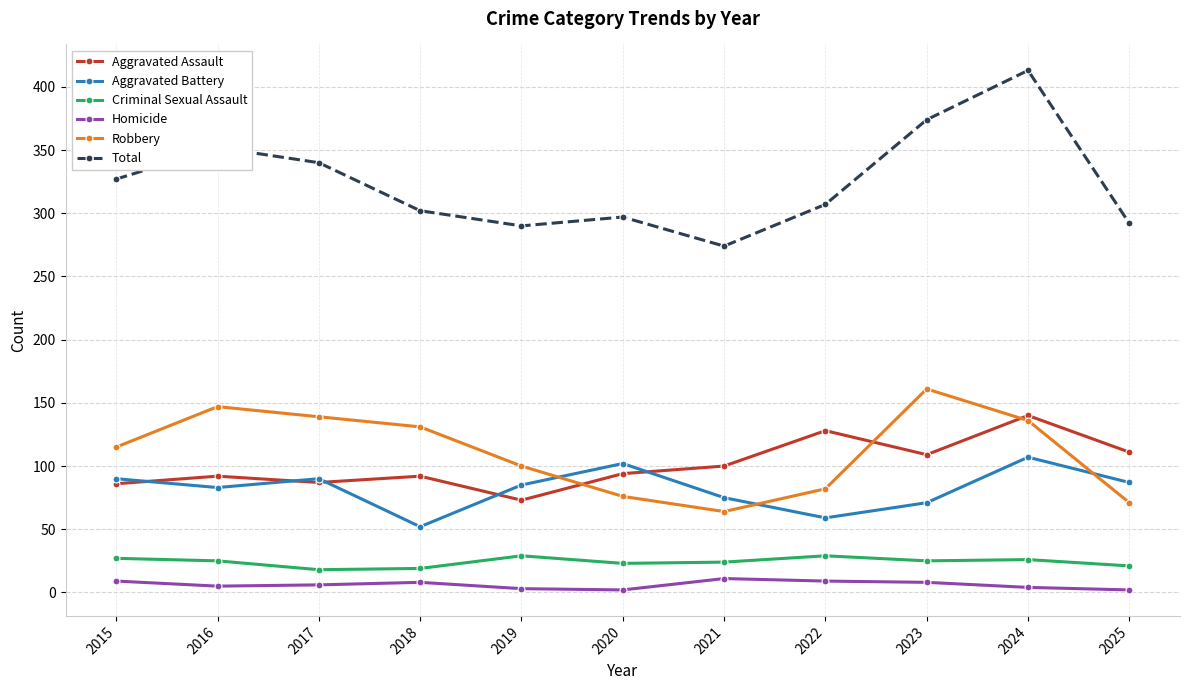

The value of Total at 2016 is 206. True or false?

False